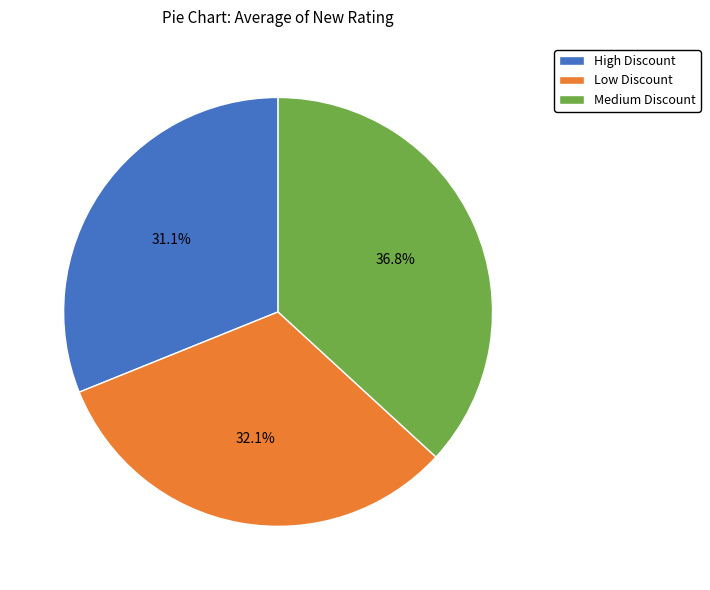

Which has a higher value, High Discount or Low Discount?

Low Discount